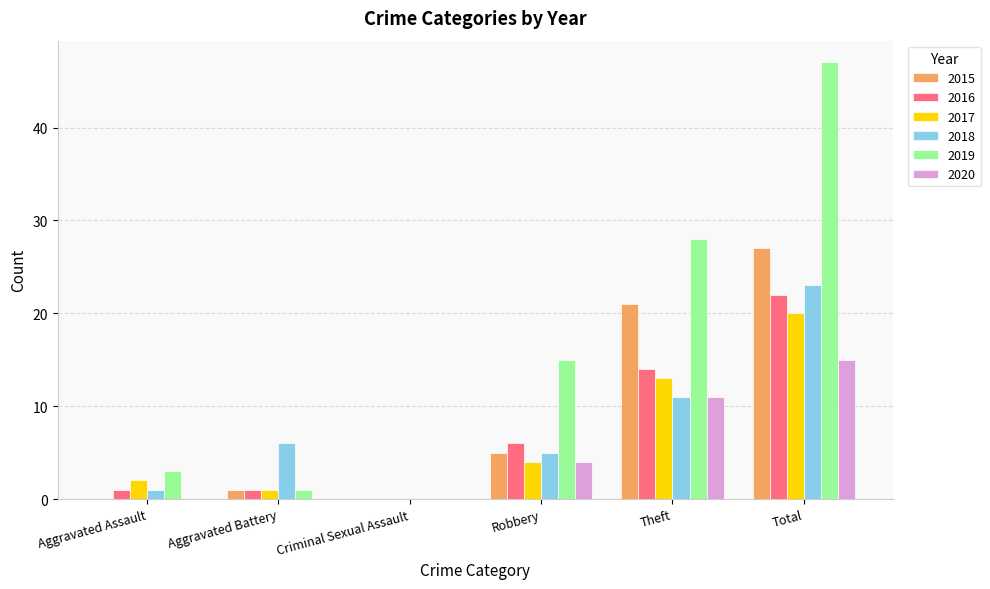

What is the total value across all series at Theft?

98